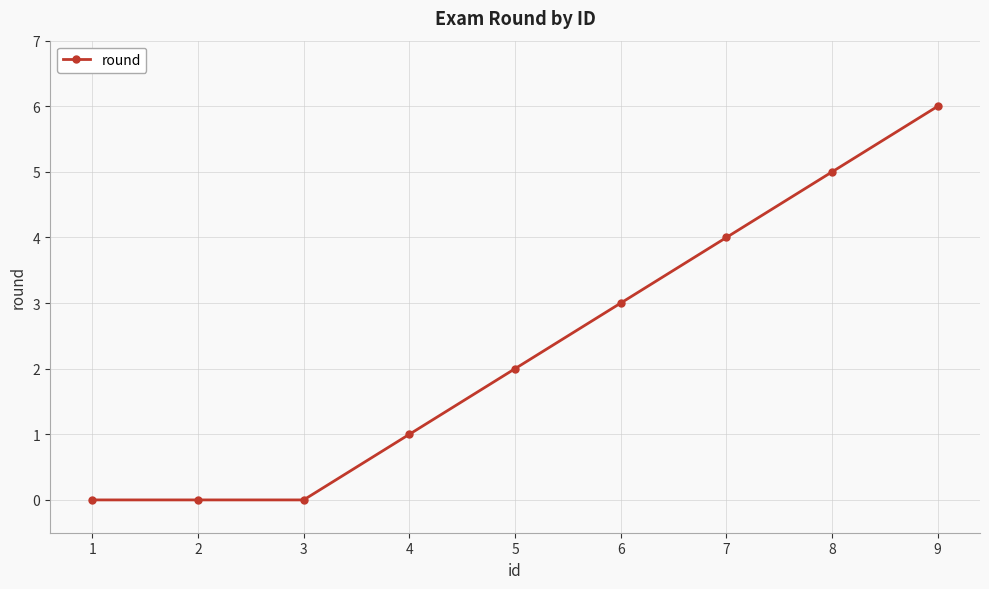

Count the number of data series in this chart.

1